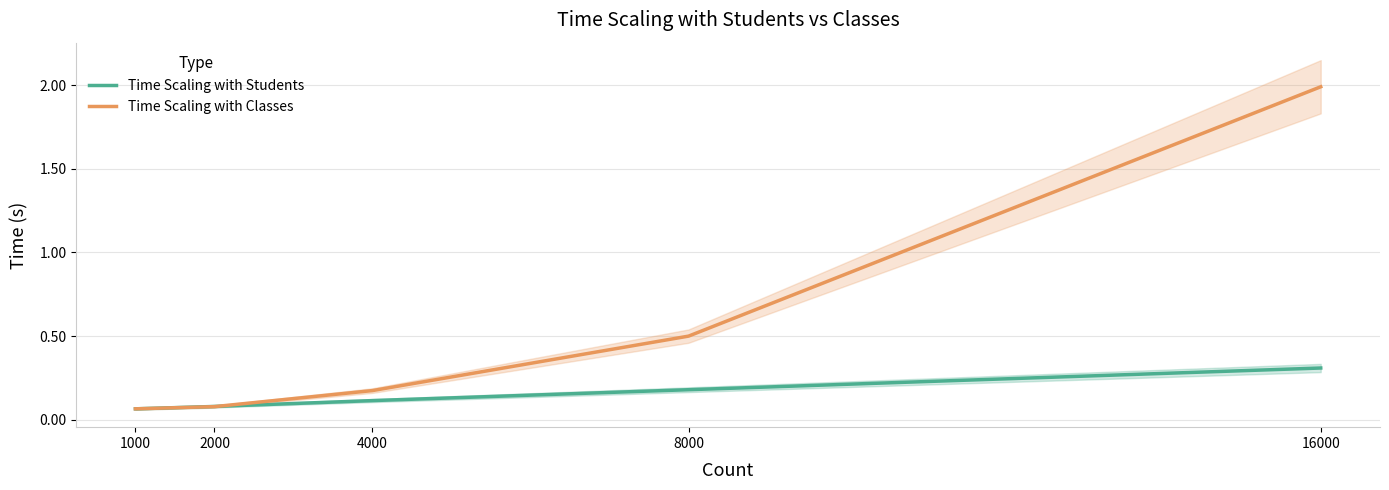

What is the value of the Time Scaling with Students point at the 3rd from the left?

0.1